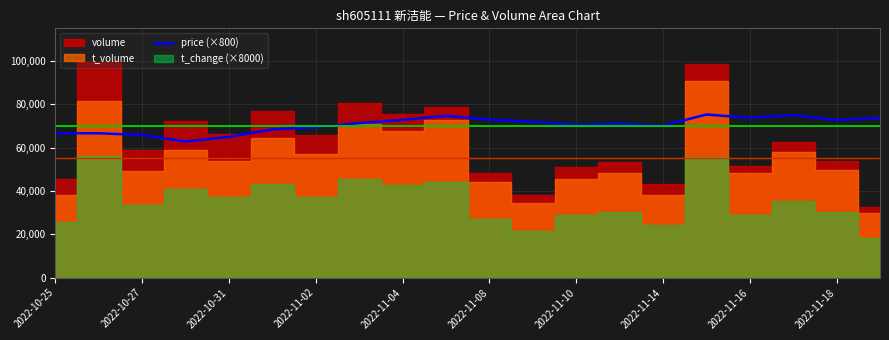

Does the chart display data point markers on the line(s)?

No